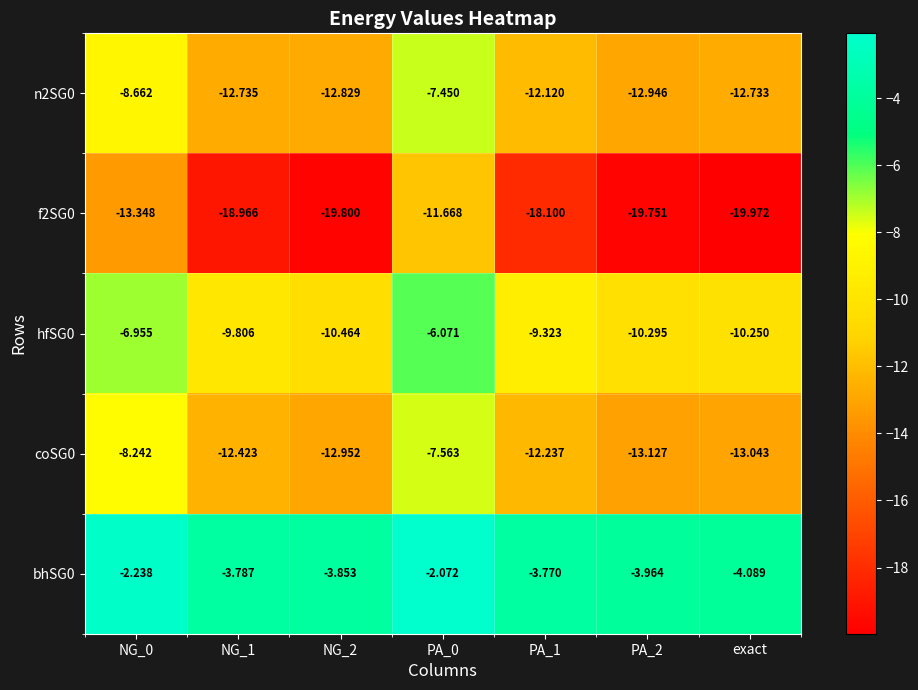

At which label does bhSG0 reach its minimum?

exact